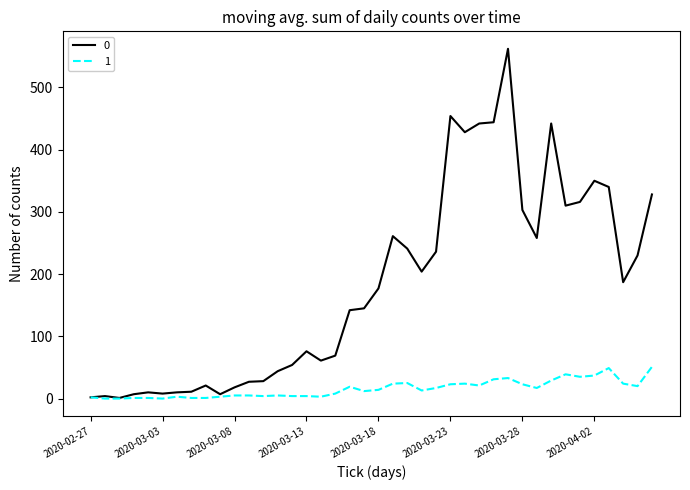

What is the maximum value shown in the chart?

562